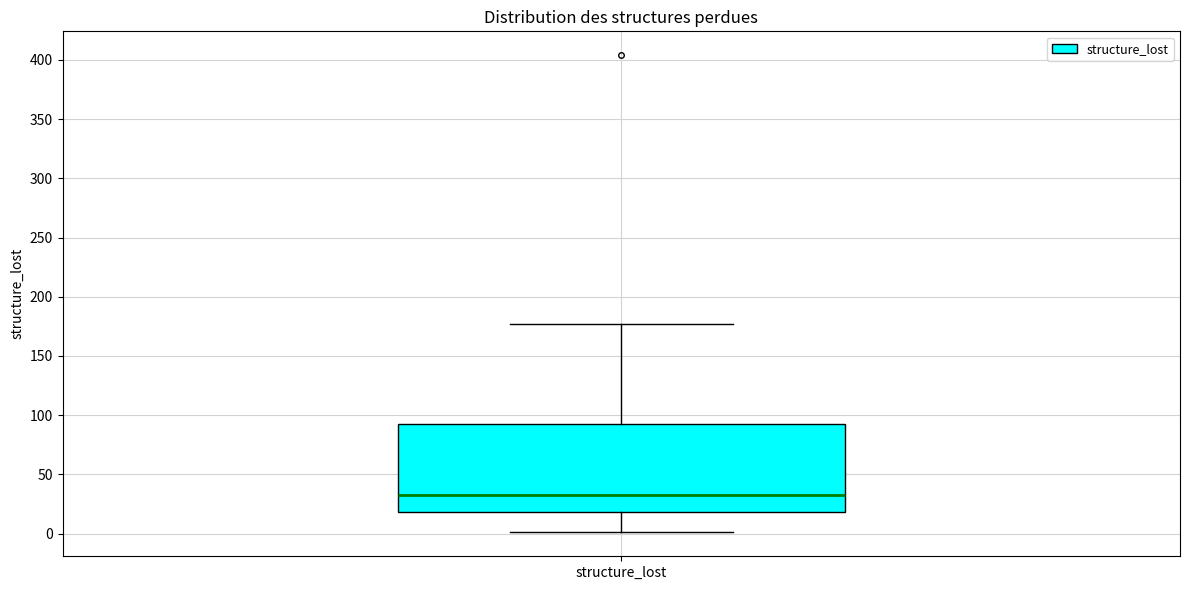

Transcribe this box plot: give where the median line is, the range the box spans, and where the two whiskers end, as read against the y-axis. The values are not printed on the chart, so give them approximately, as read against the axis.

median 35, box 20 to 95, whiskers 0 to 175